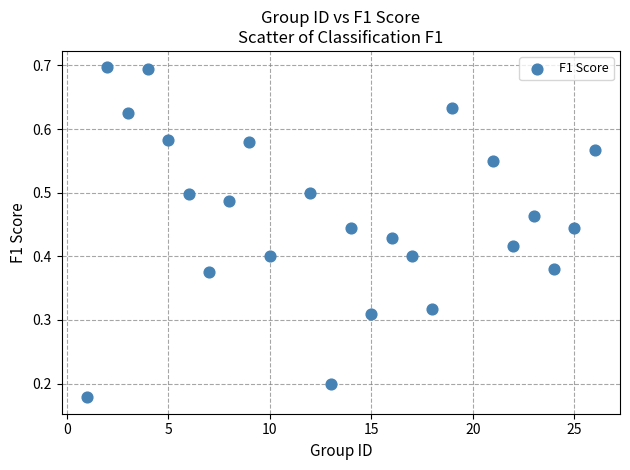

What is the range of X values (max minus min)?

25.0